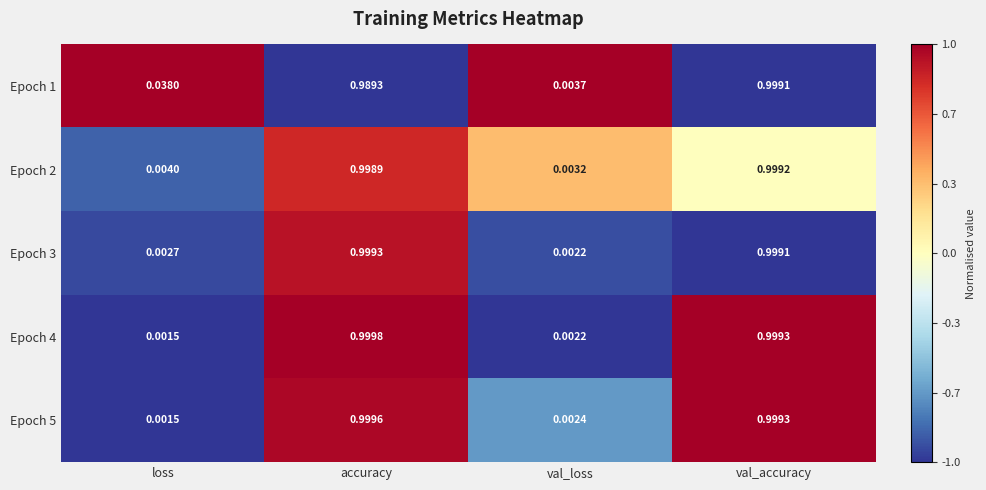

Rank the categories by Epoch 5 value from lowest to highest.

loss, val_loss, val_accuracy, accuracy